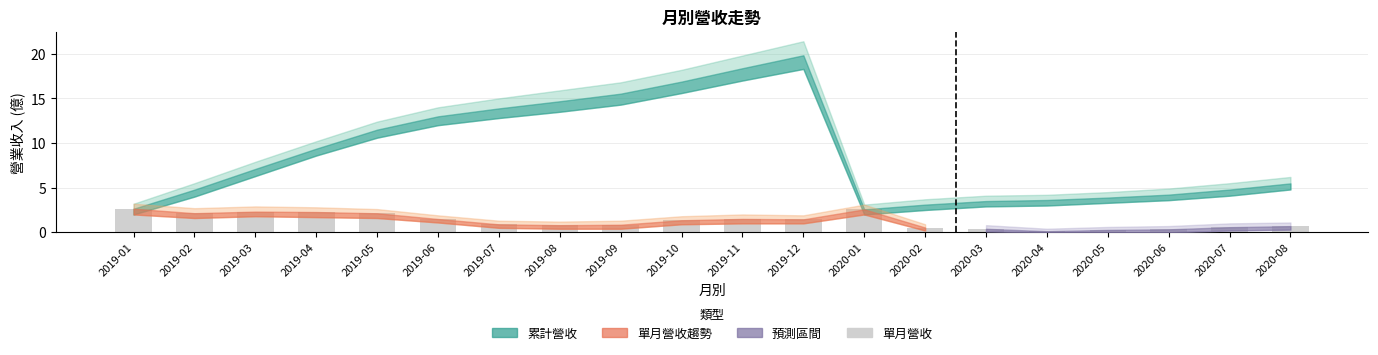

What is the ratio of the value at 2020-06 to the value at 2019-10?

0.2